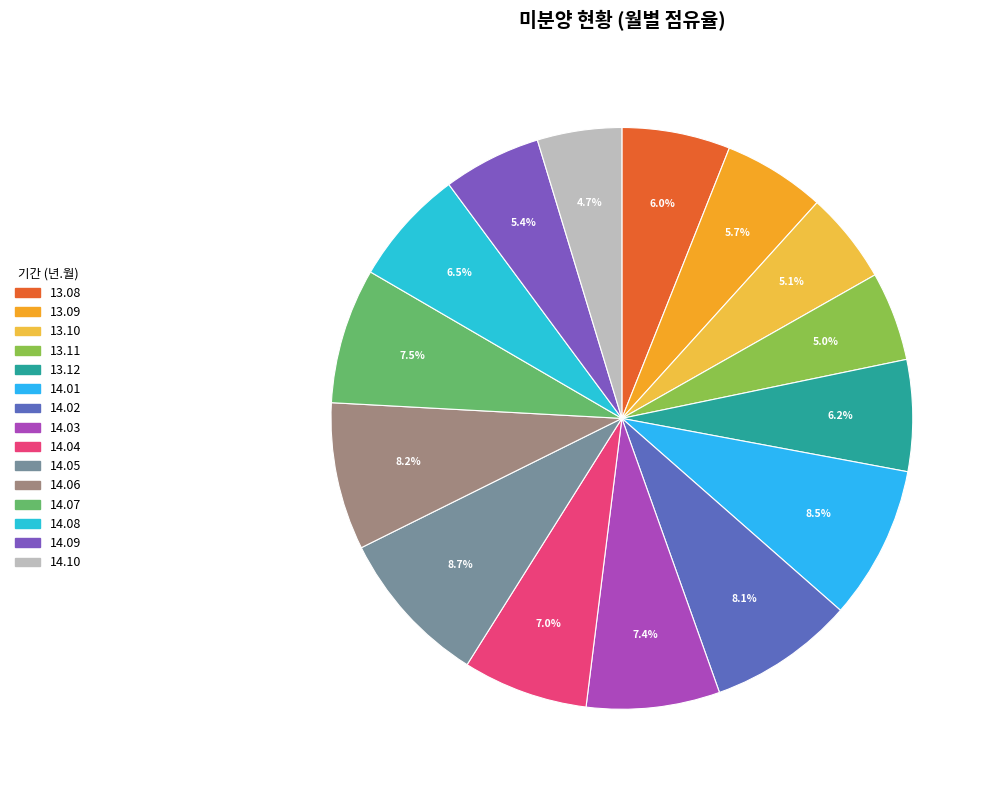

Rank the categories by value from lowest to highest.

14.10, 13.11, 13.10, 14.09, 13.09, 13.08, 13.12, 14.08, 14.04, 14.03, 14.07, 14.02, 14.06, 14.01, 14.05